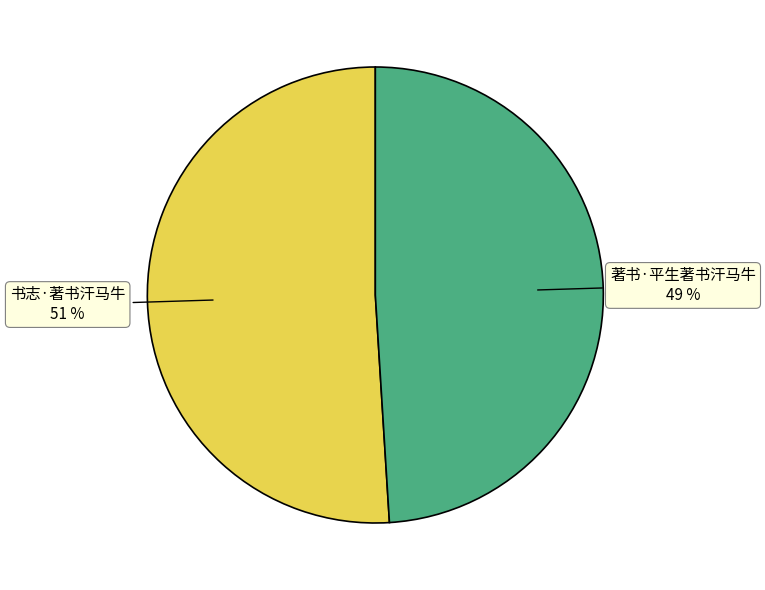

Count the number of slices in the pie.

2